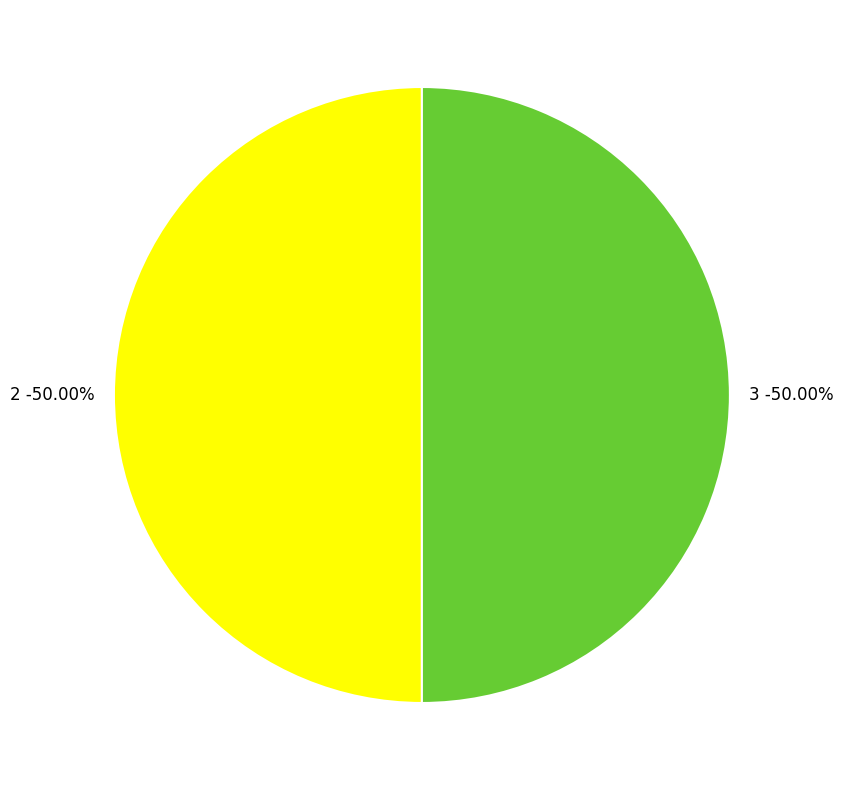

To the nearest percent, what is the combined percentage of 2 and 3?

100%